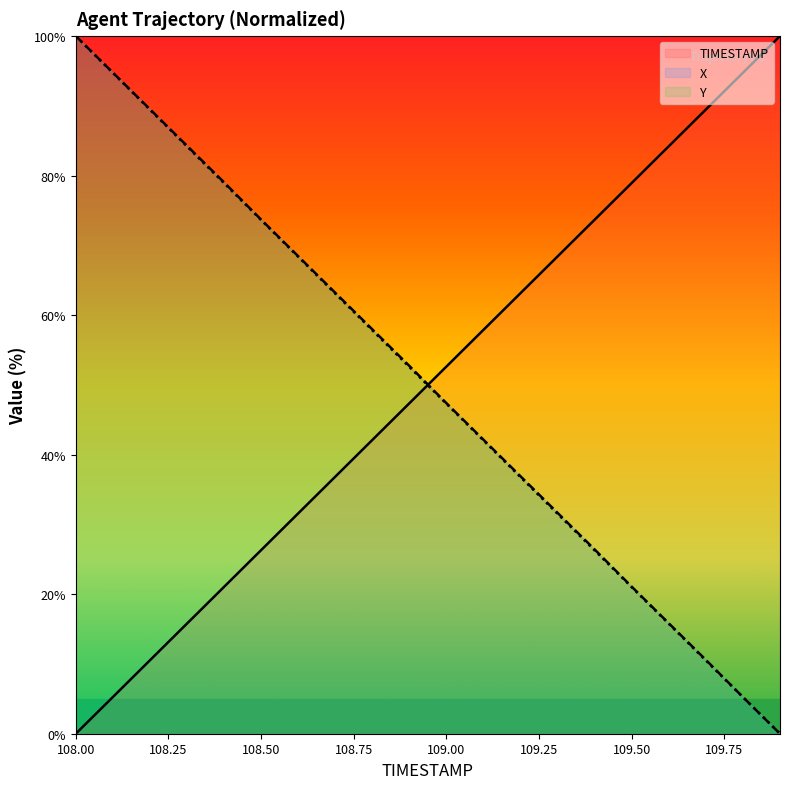

What is the value of the Y point at the 10th from the left?

52.6